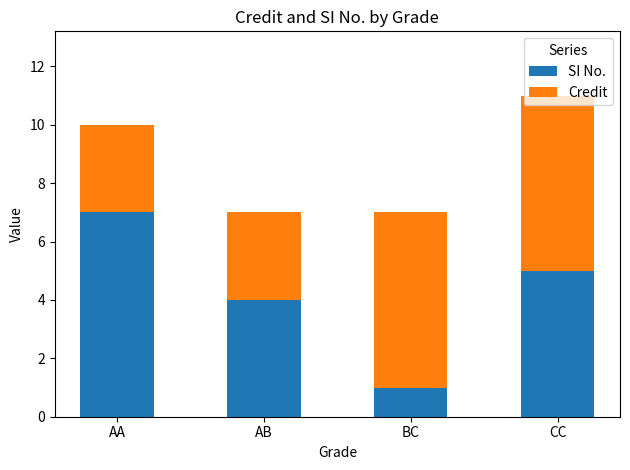

What is the total value across all series at CC?

11